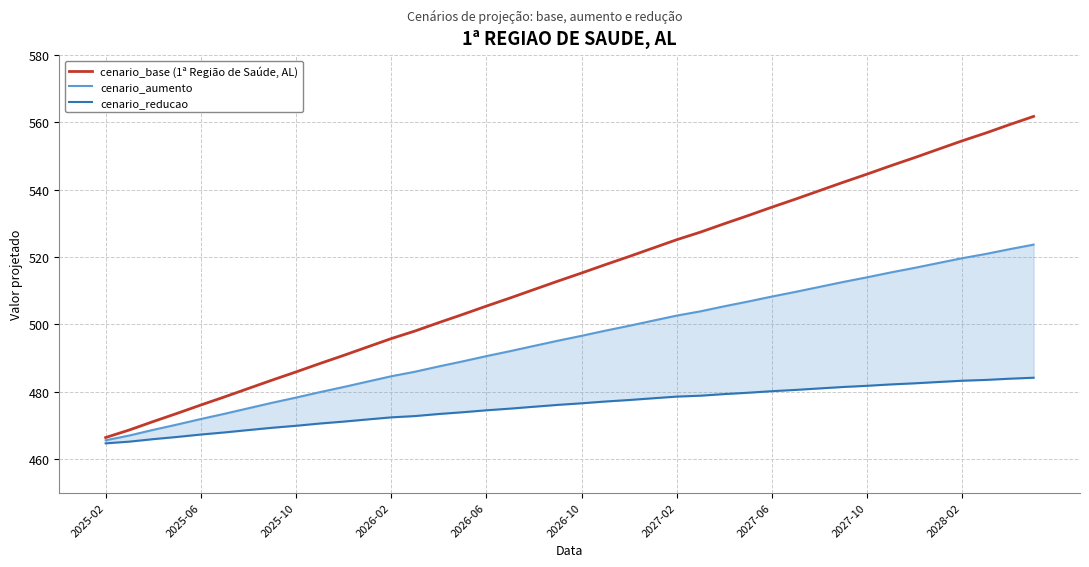

How many categories are shown in the chart?

40